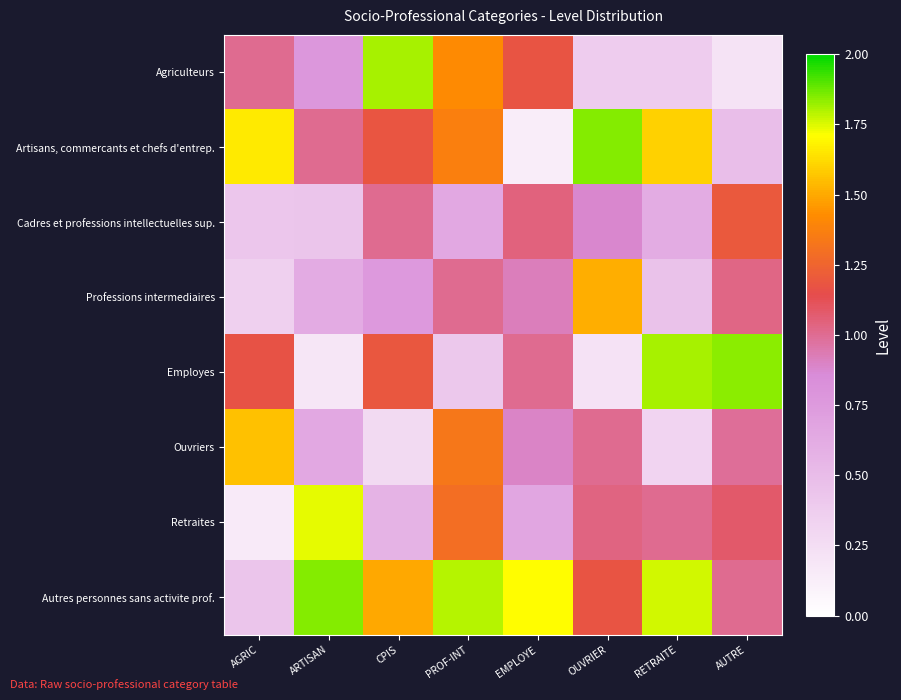

Which category has the lowest value across all series?

EMPLOYE